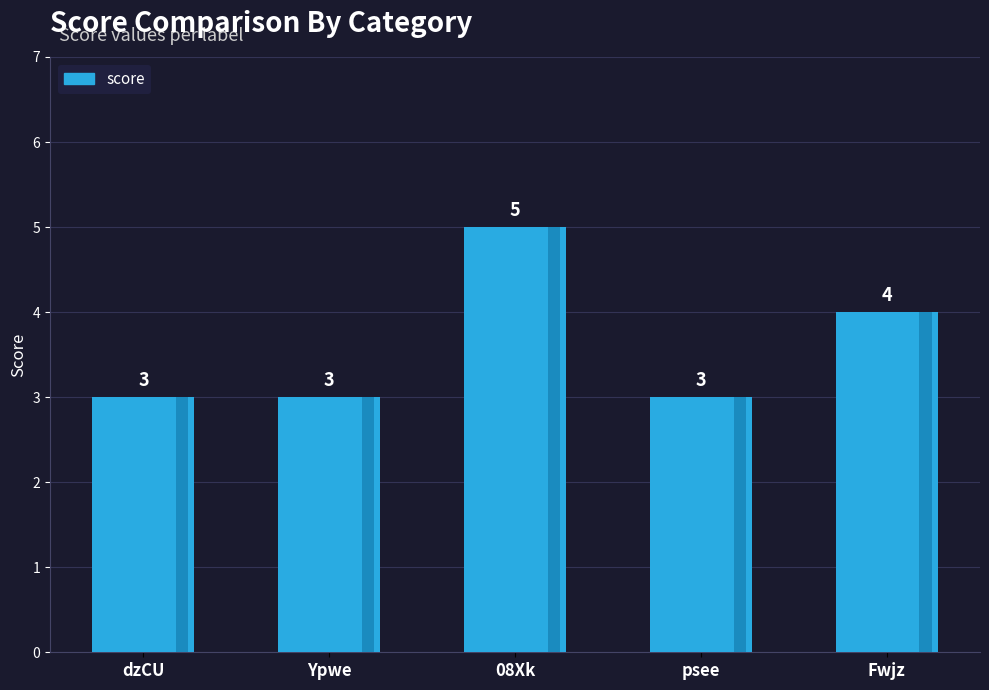

Read the value at psee.

3